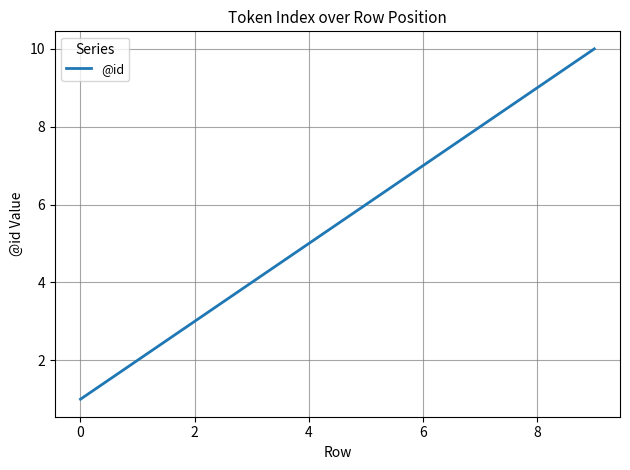

What is the greatest value displayed?

10